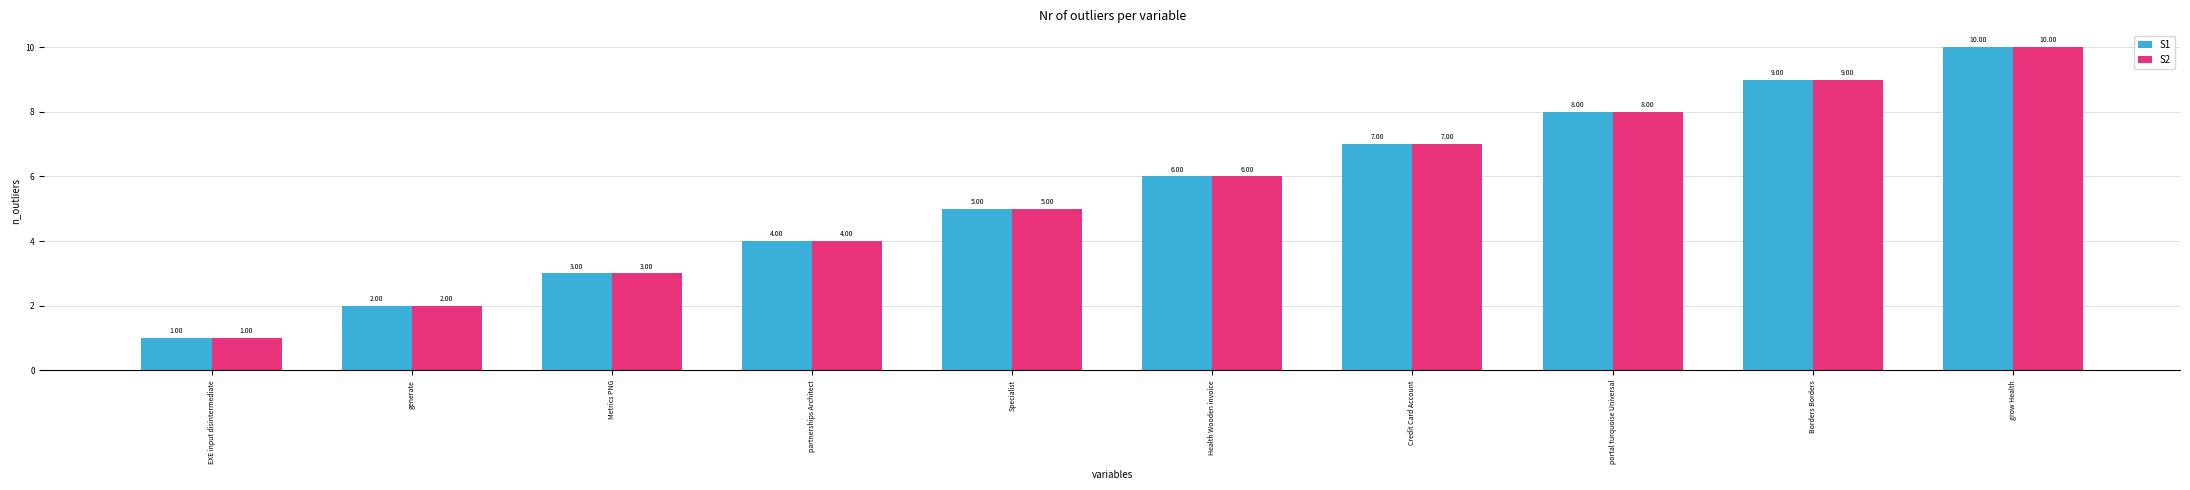

The value of S1 at Metrics PNG is 3. True or false?

True